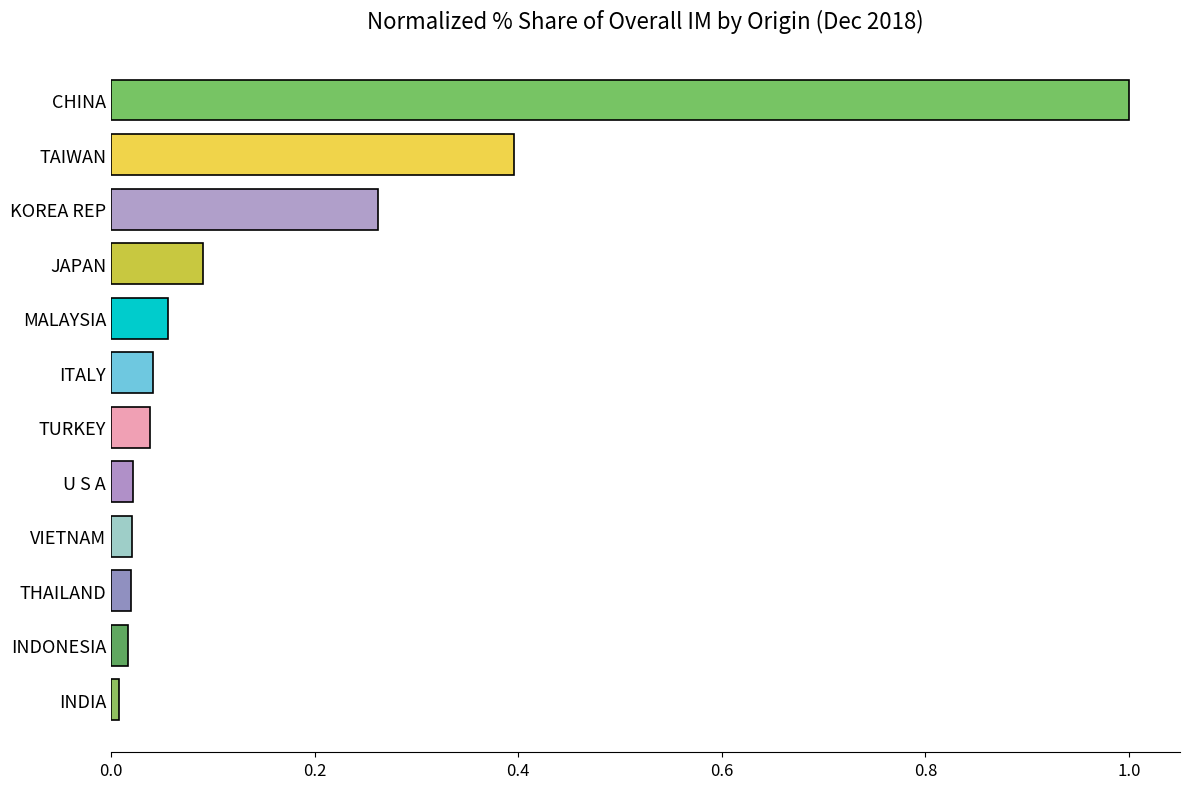

True or false: the data shows 0.0 at INDONESIA.

True